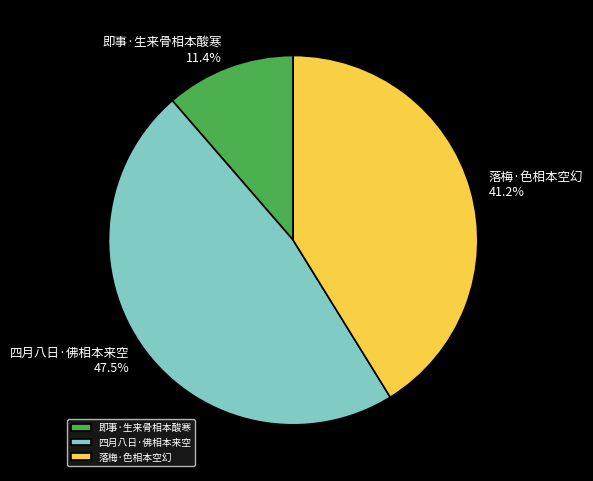

True or false: 落梅·色相本空幻 accounts for 41% of the total.

True